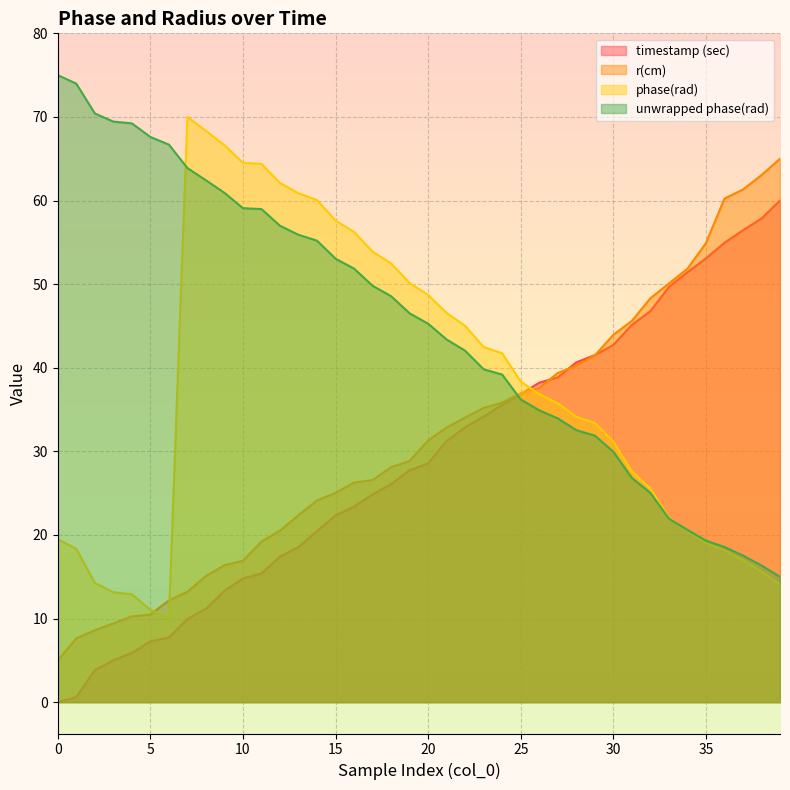

Count the number of categories in the chart.

40